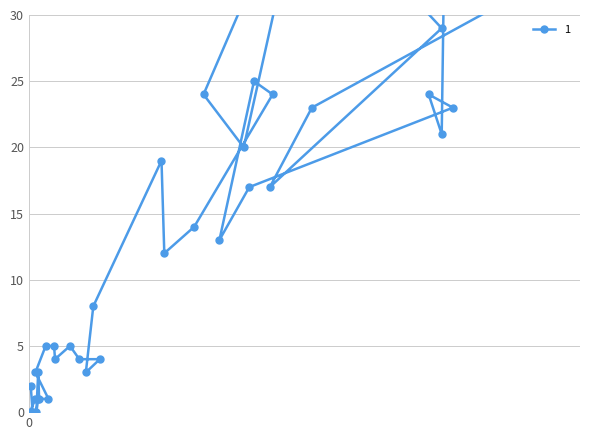

What is the sum of all values?

630